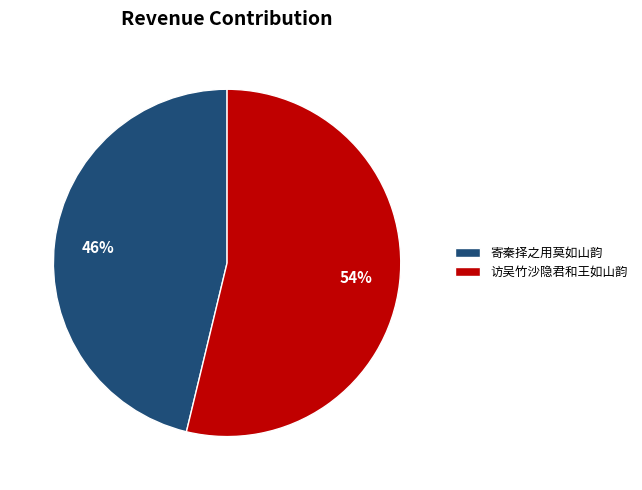

Is it true that 访吴竹沙隐君和王如山韵 is 48% of the pie?

False